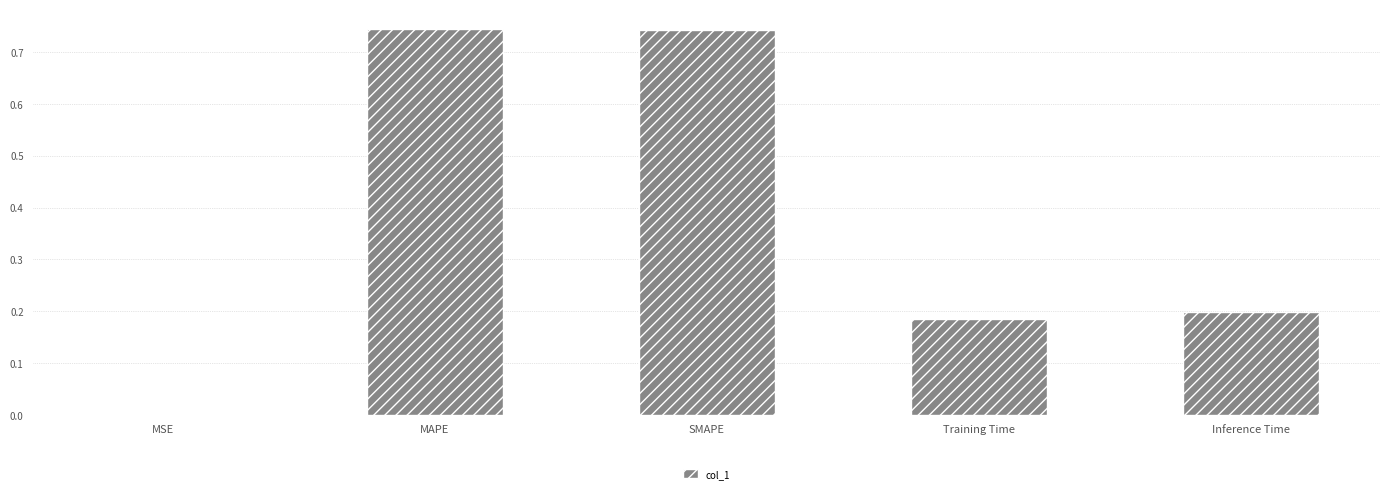

The value at MAPE is 0.3. True or false?

False